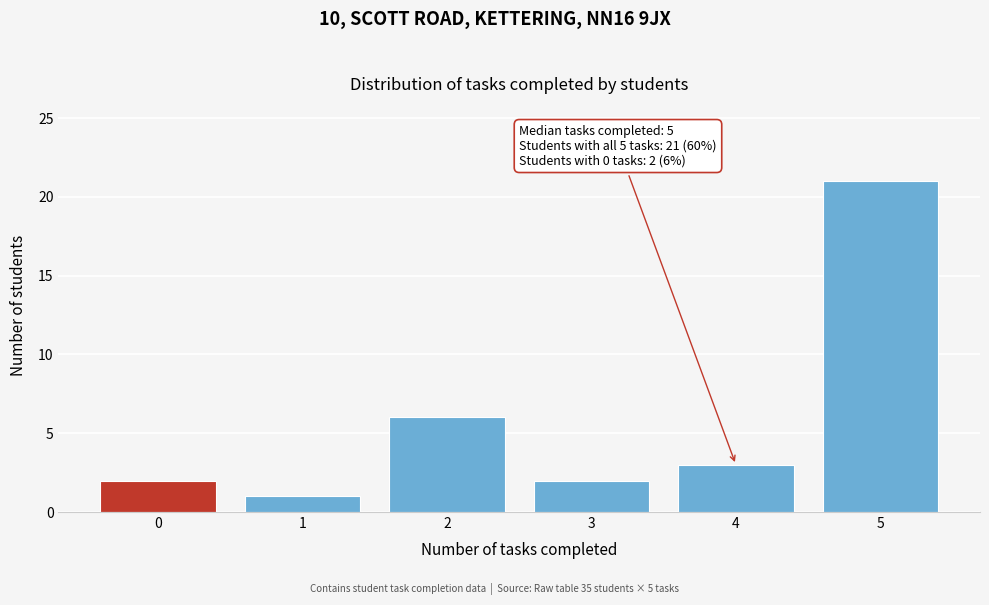

Reading left to right, extract all data points from this chart.

2	1	6	2	3	21